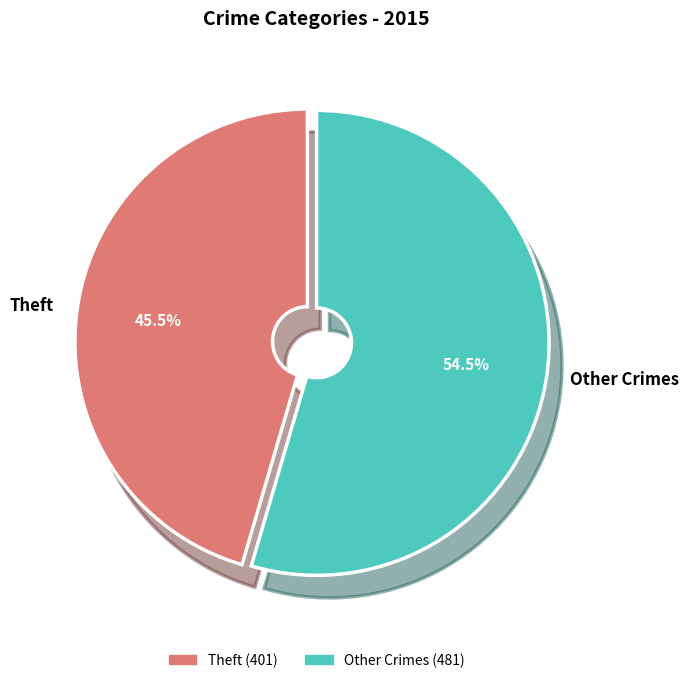

Is there a majority slice in this chart?

Yes